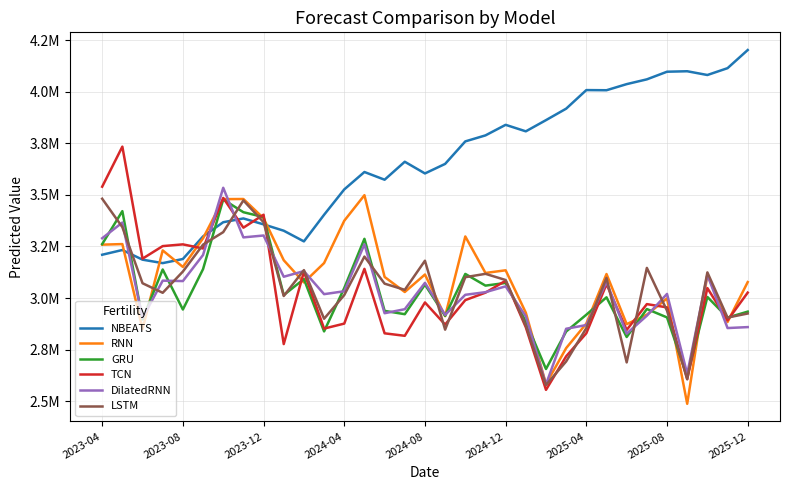

Rank the series by their maximum value, from highest to lowest.

NBEATS, TCN, DilatedRNN, RNN, LSTM, GRU